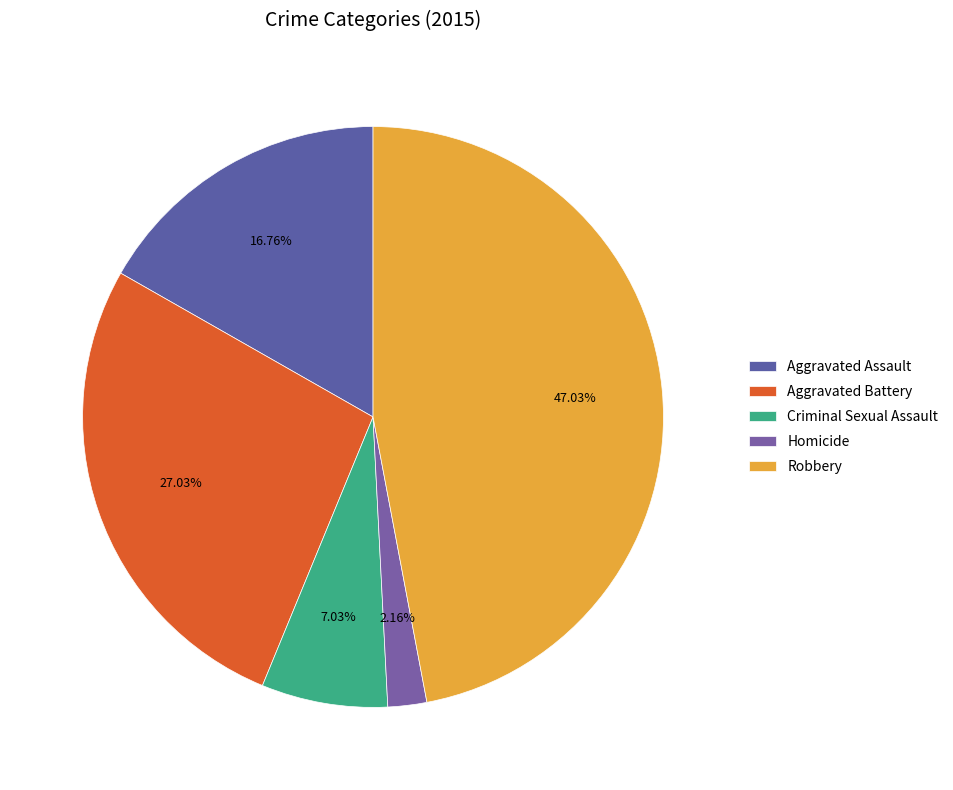

Count the number of slices in the pie.

5